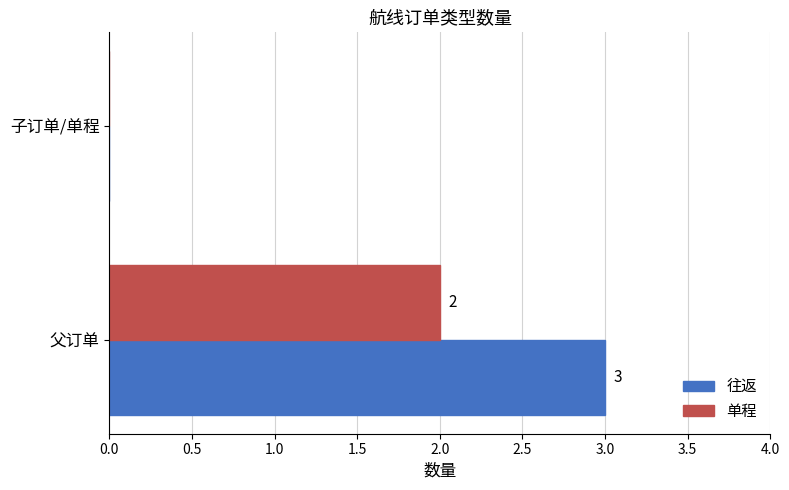

What is the total value across all series at 父订单?

5